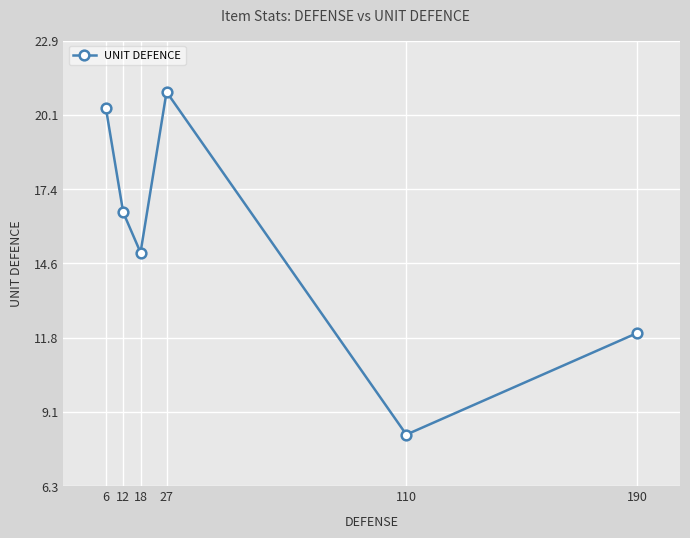

At which category does the data reach its first local valley?

18